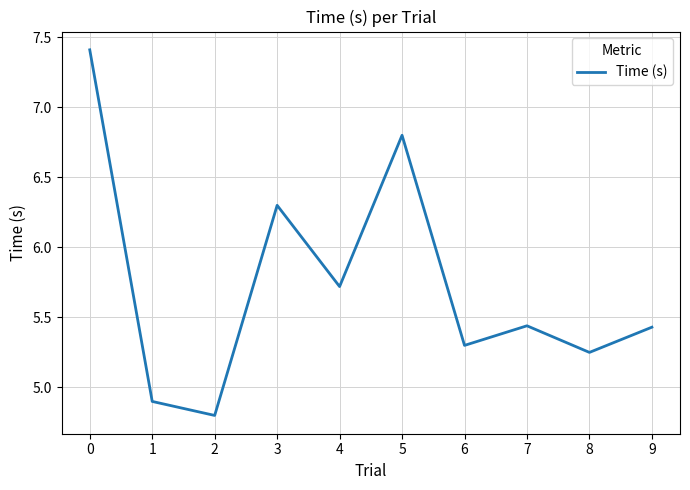

What is the smallest value displayed?

4.8